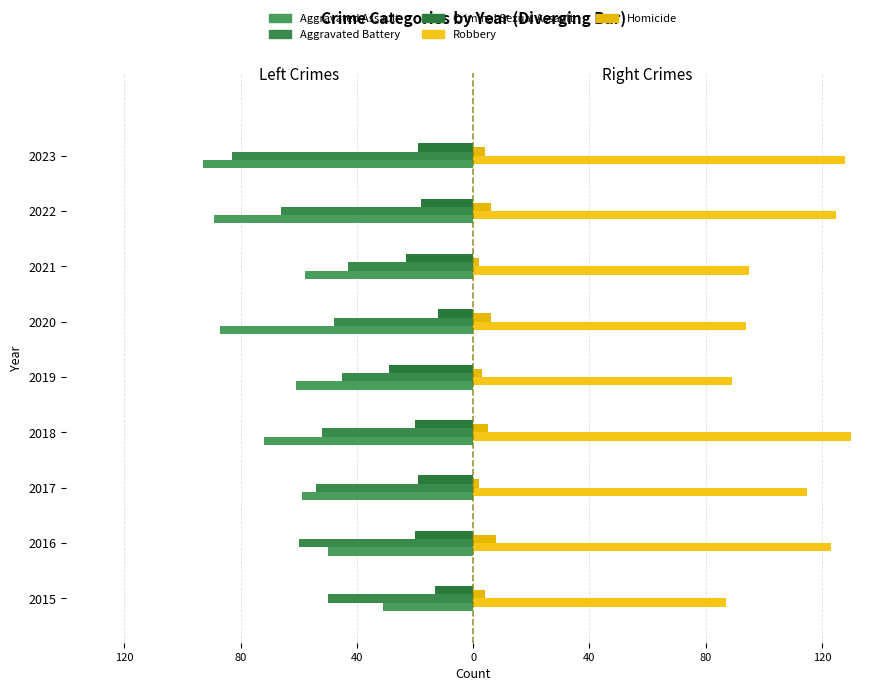

Which series has the largest total across all categories?

Robbery